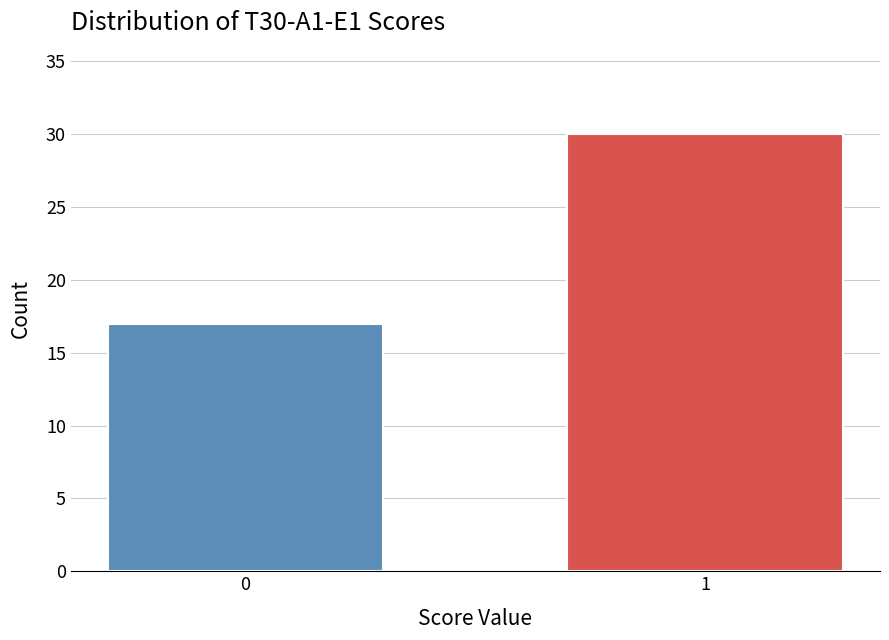

Reading right to left, what are all the values shown in this chart?

30	17